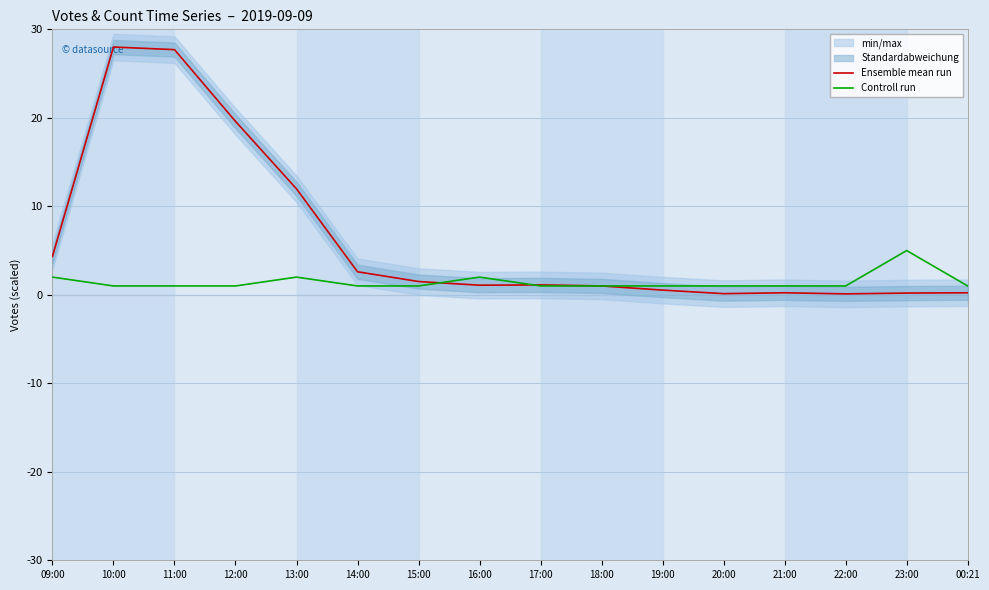

At which category is the sum across all series the highest?

10:00